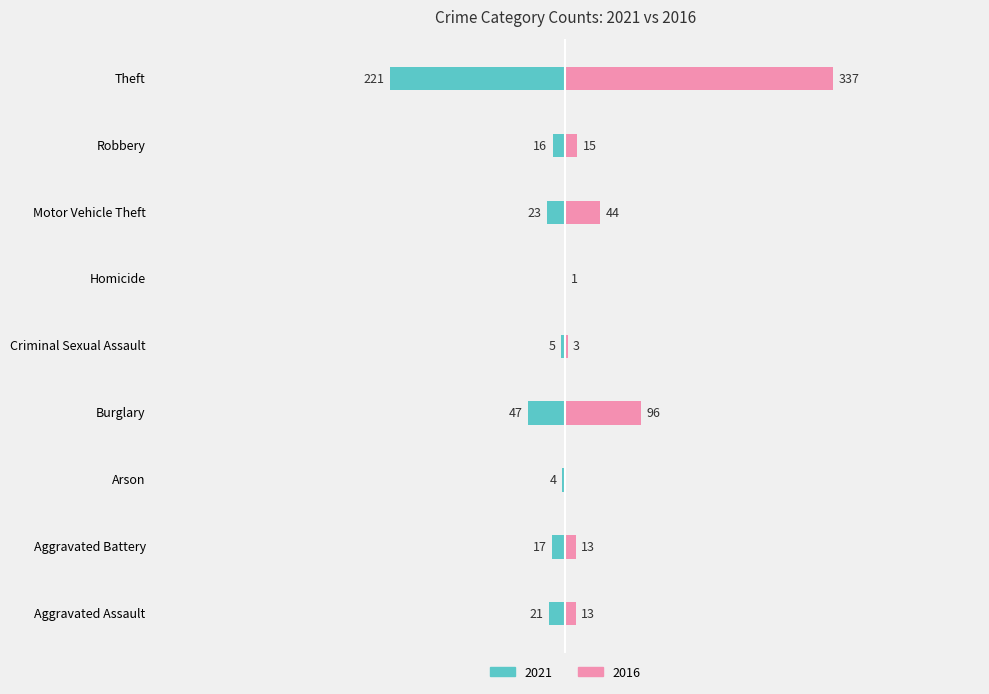

What is the label of the 3rd bar from the right?

Motor Vehicle Theft